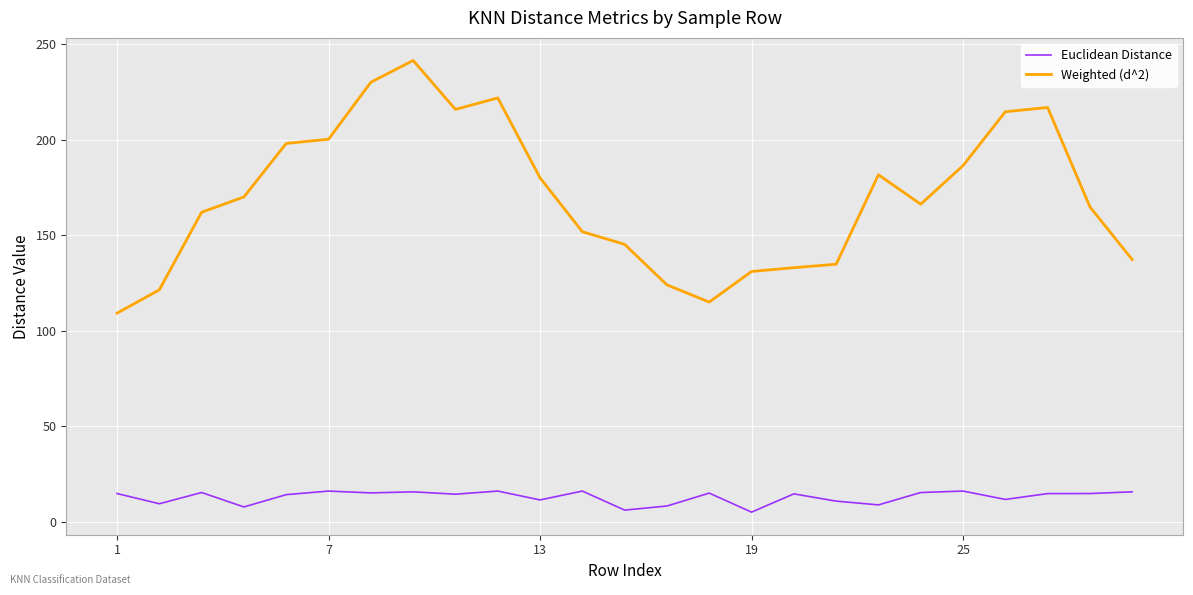

Which series has the widest spread of values?

Weighted (d^2)